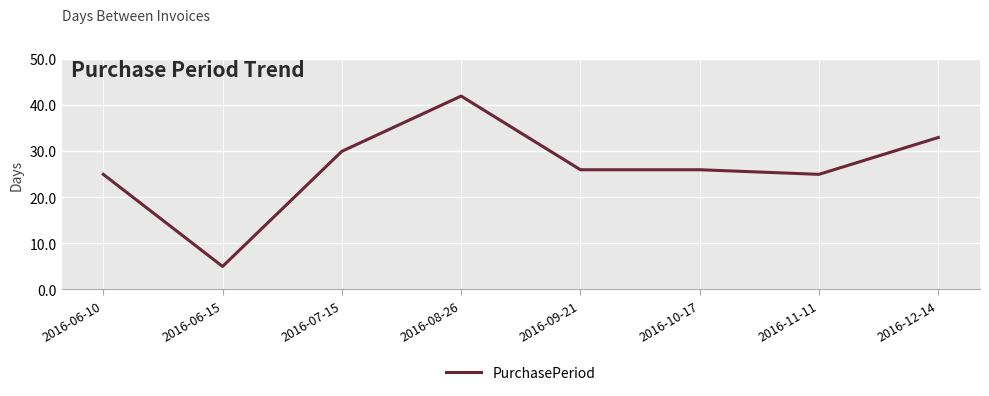

At which category does the data reach its first local valley?

2016-06-15